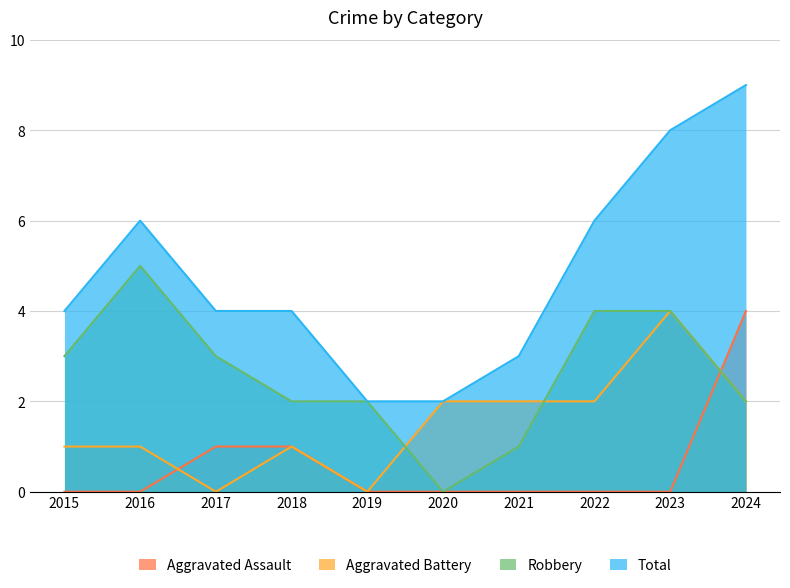

What is the difference between the maximum and minimum values in the Robbery series?

5